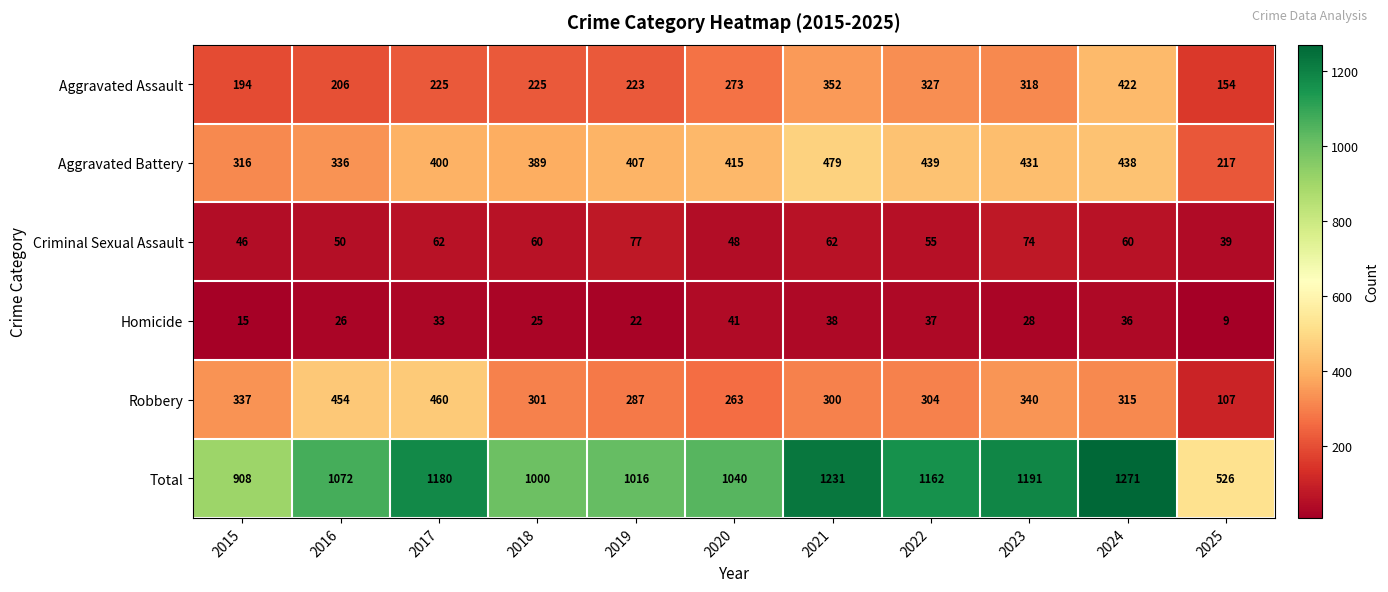

Is the value of Criminal Sexual Assault at 2019 greater than the value of Robbery at 2015?

No